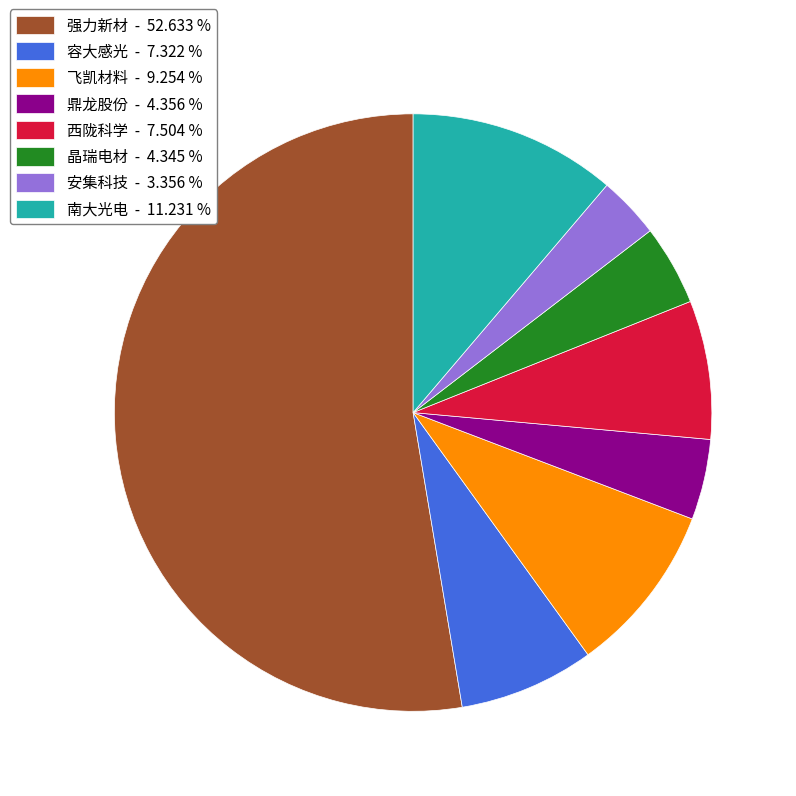

Which category accounts for the majority?

强力新材 - 52.633 %